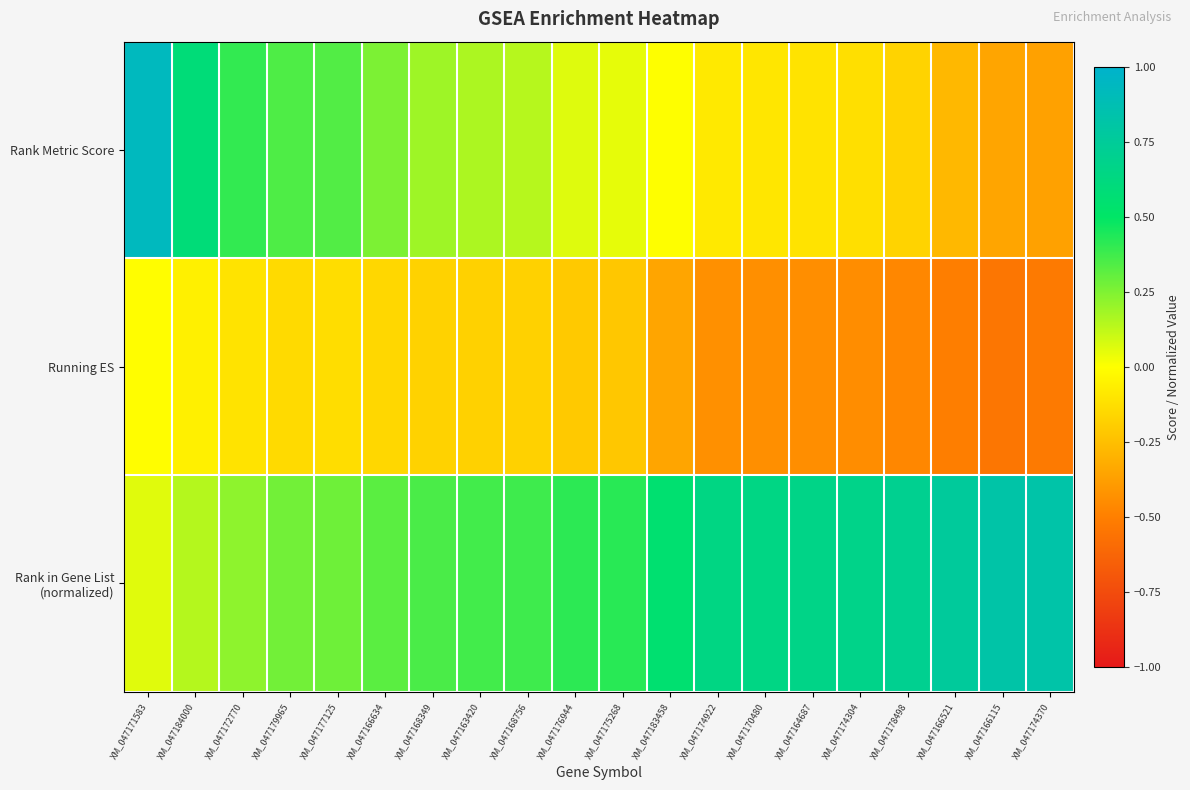

Rank the series at XM_047178498 from highest to lowest value.

Rank in Gene List (normalized), Rank Metric Score, Running ES